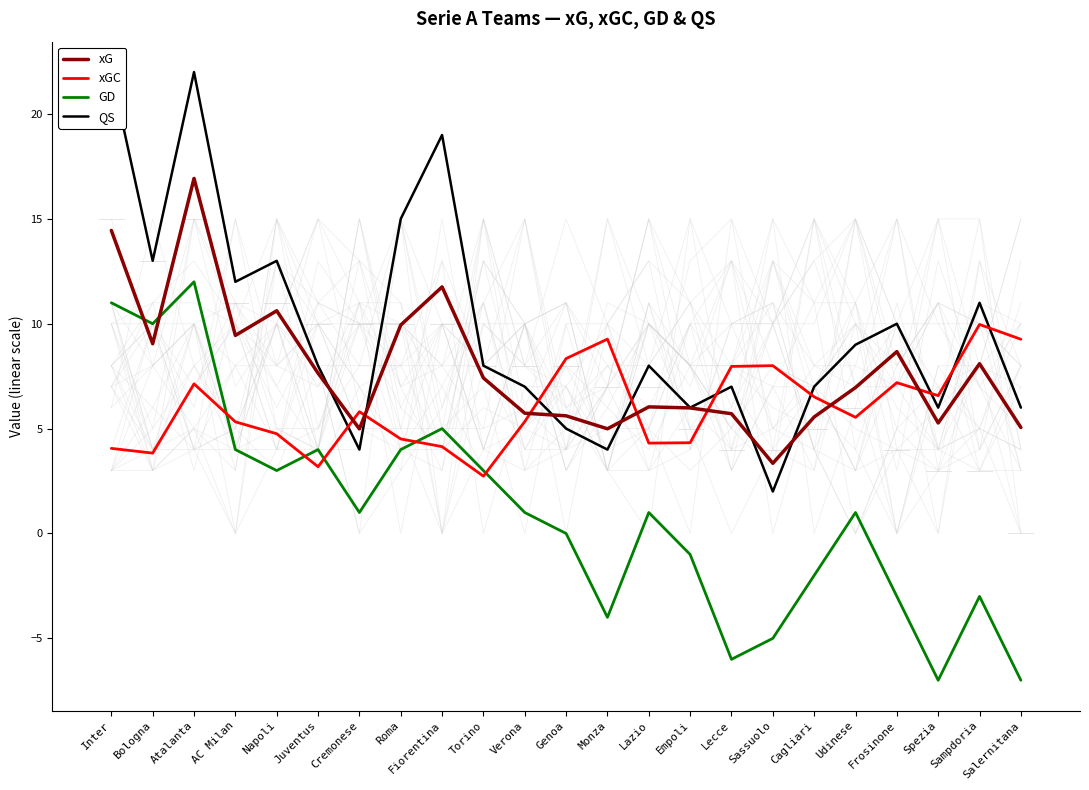

At which category does xGC reach its first local peak?

Atalanta